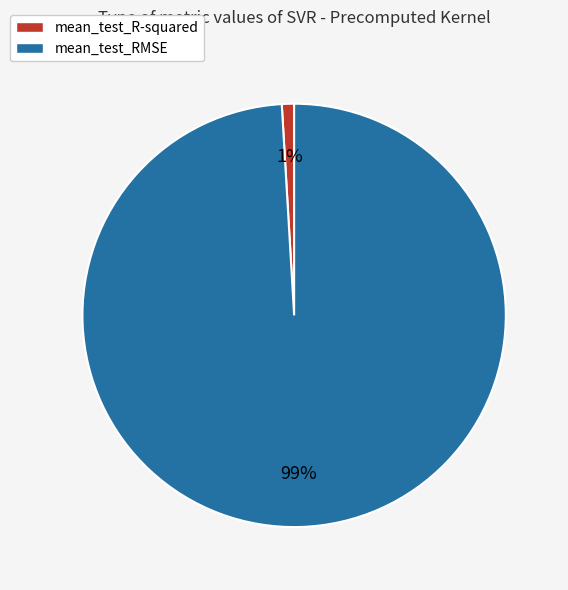

What is the largest slice in the pie chart?

mean_test_RMSE